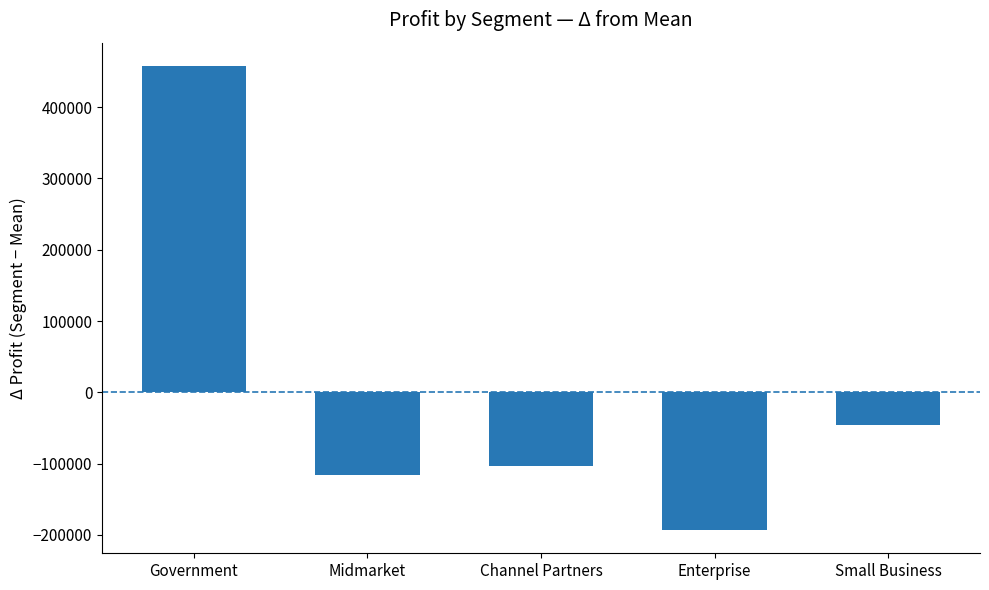

List the labels in order of value, smallest first.

Enterprise, Midmarket, Channel Partners, Small Business, Government